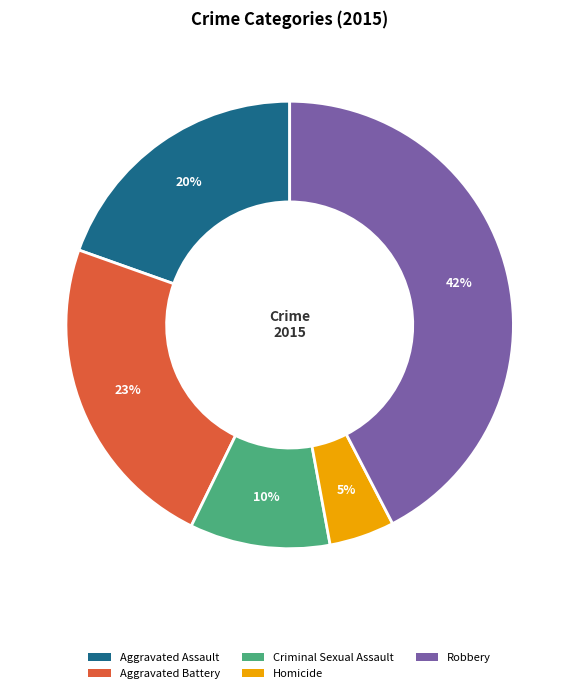

To the nearest percent, what percentage of the pie is Aggravated Assault?

20%